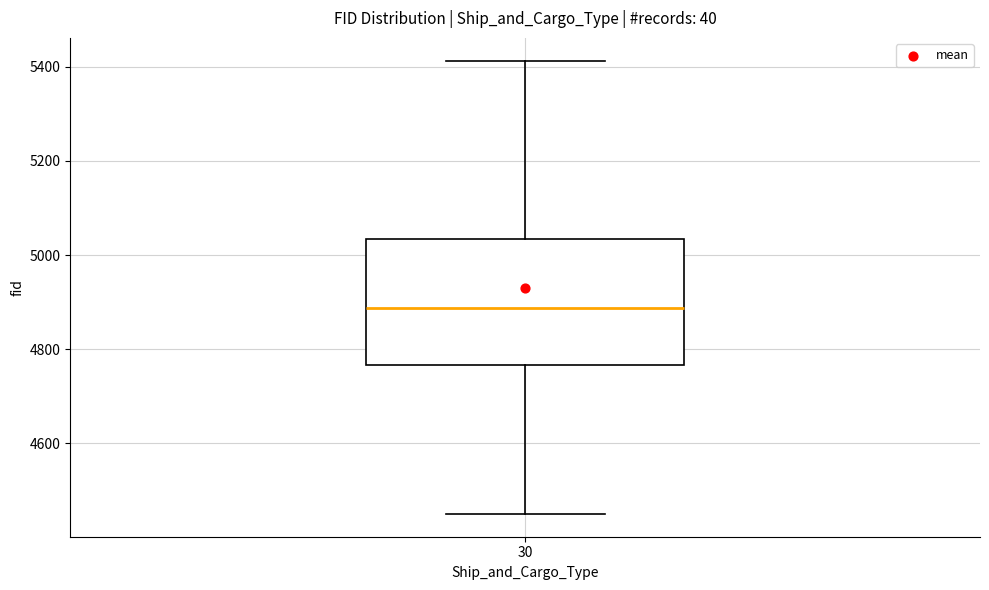

Transcribe this box plot: give where the median line is, the range the box spans, and where the two whiskers end, as read against the y-axis. The values are not printed on the chart, so give them approximately, as read against the axis.

median 4880, box 4760 to 5040, whiskers 4460 to 5420